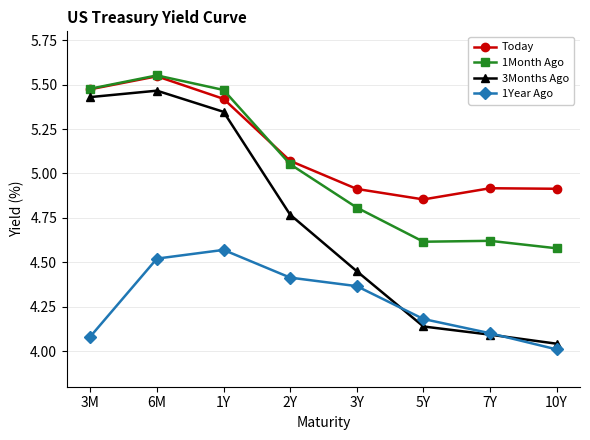

True or false: 1Year Ago and Today intersect in this chart.

False